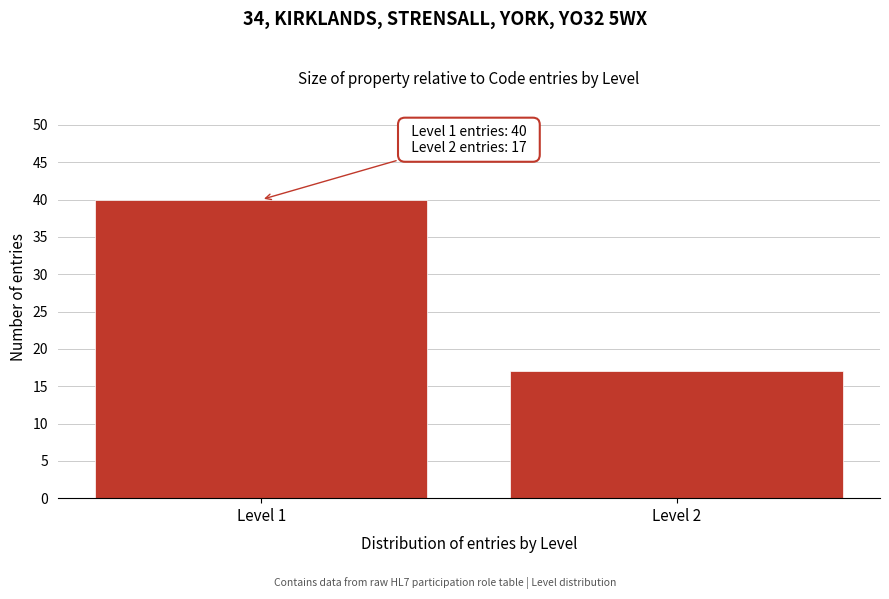

Reading left to right, what are all the values shown in this chart?

Level 1=40	Level 2=17